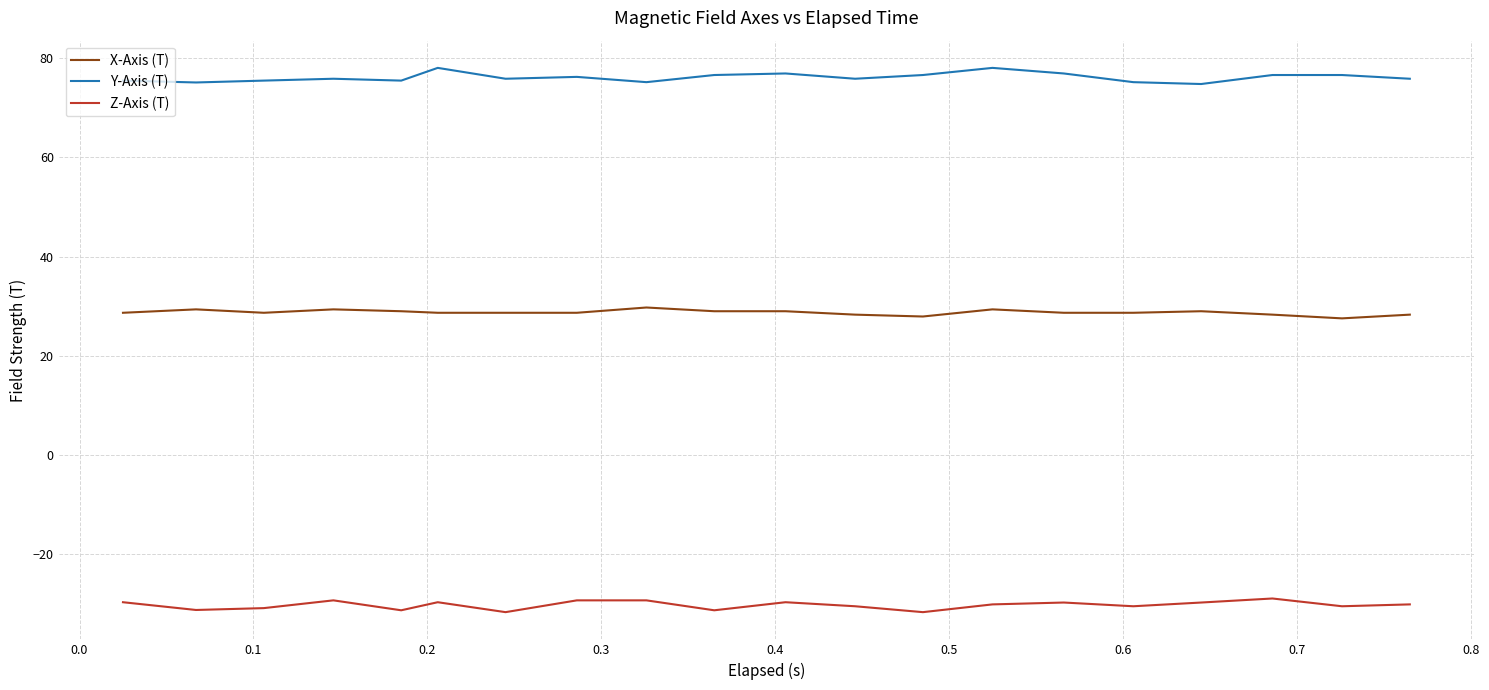

Rank the series by their maximum value, from lowest to highest.

Z-Axis (T), X-Axis (T), Y-Axis (T)